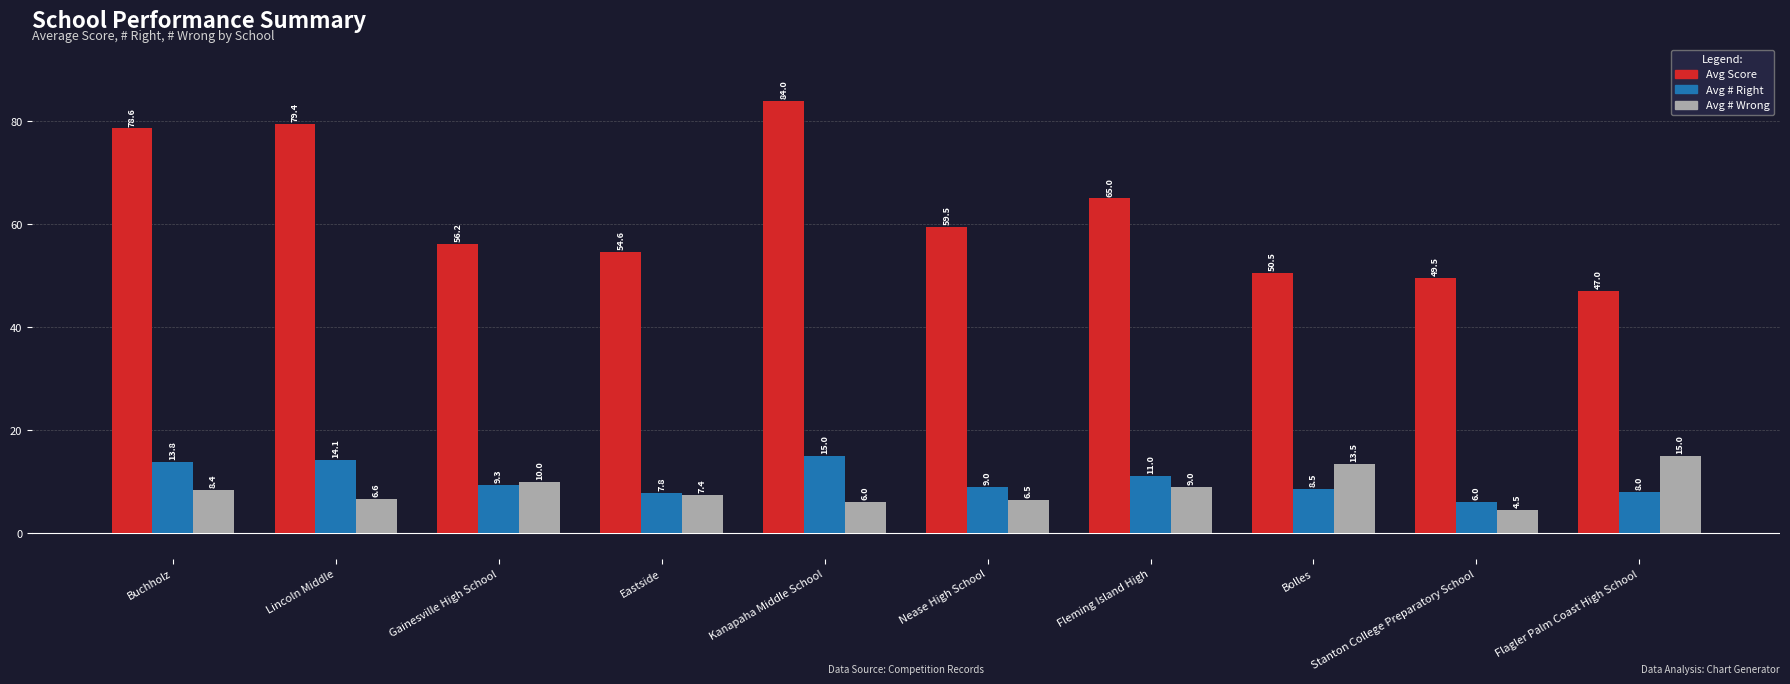

Which category has the lowest value across all series?

Stanton College Preparatory School